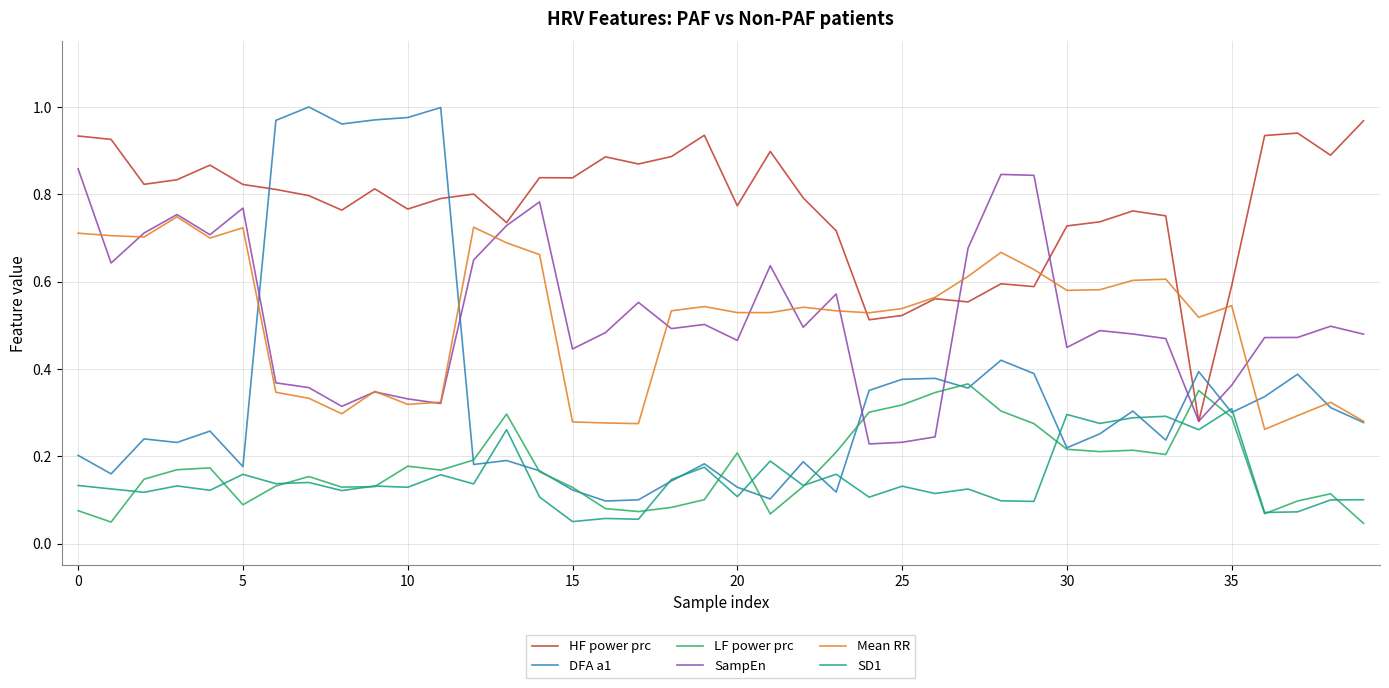

Which series has the widest spread of values?

DFA a1